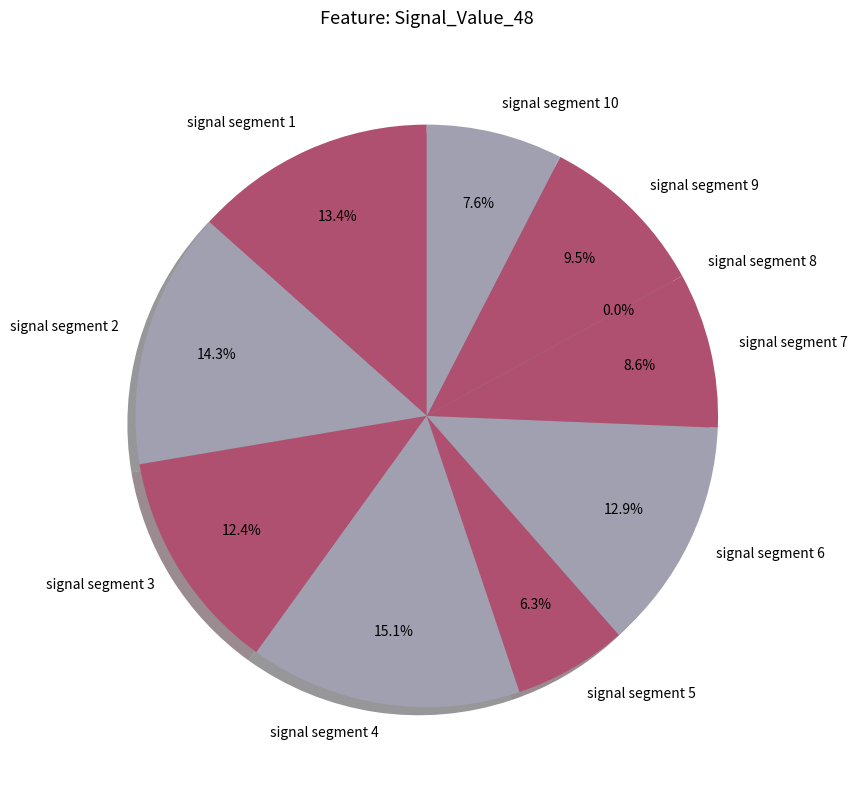

Which category has the smallest portion of the pie?

signal segment 8